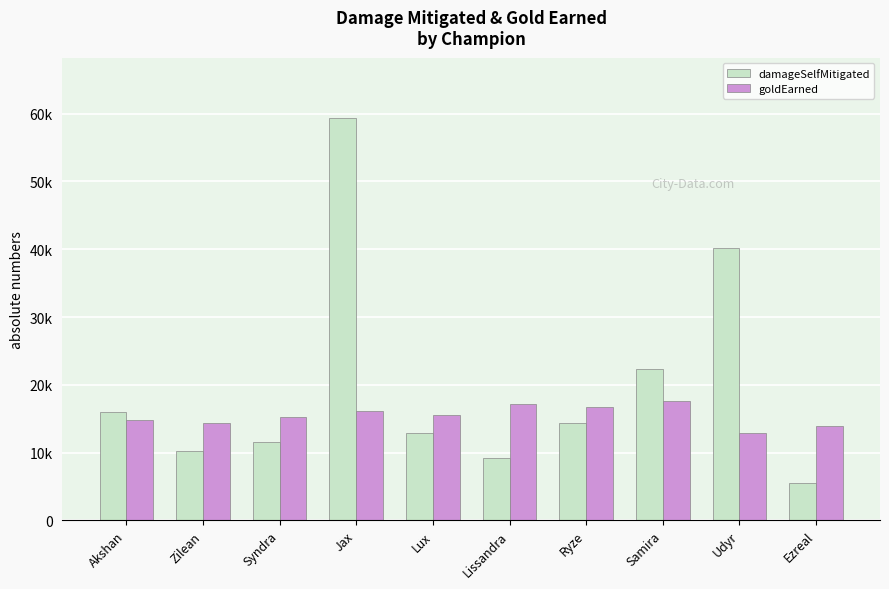

Rank the series by their maximum value, from highest to lowest.

damageSelfMitigated, goldEarned